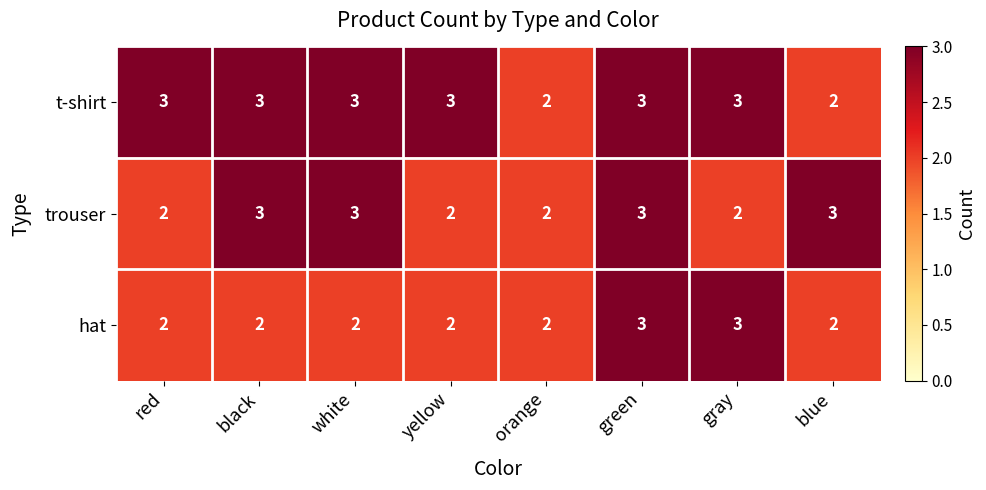

The trouser series shows 3 at blue. True or false?

True